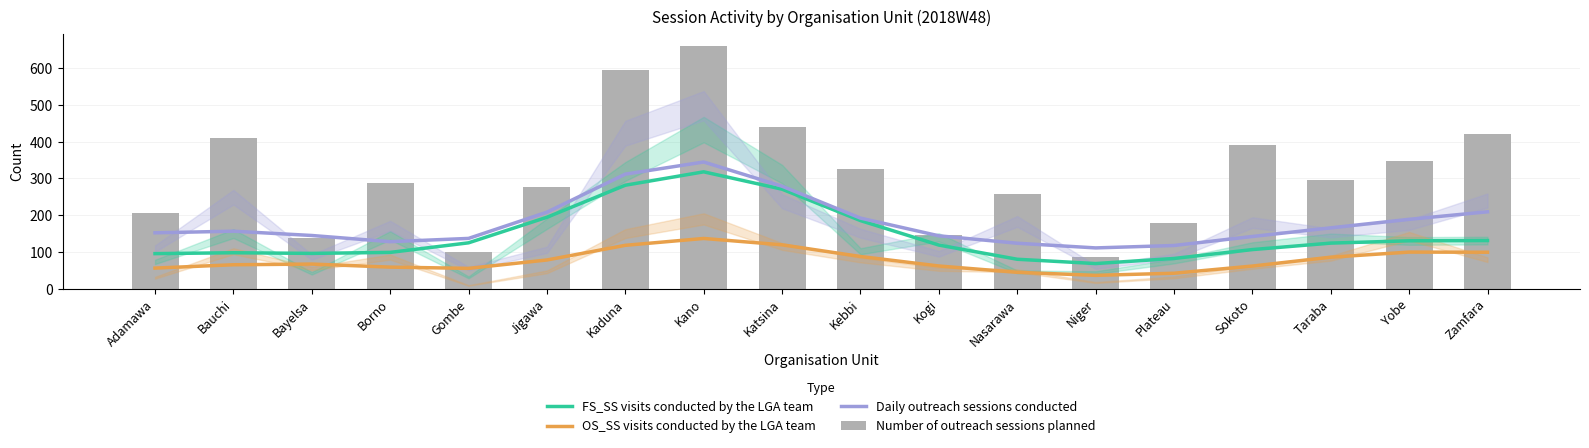

The OS_SS visits conducted by the LGA team series shows 67.1 at Bayelsa. True or false?

True